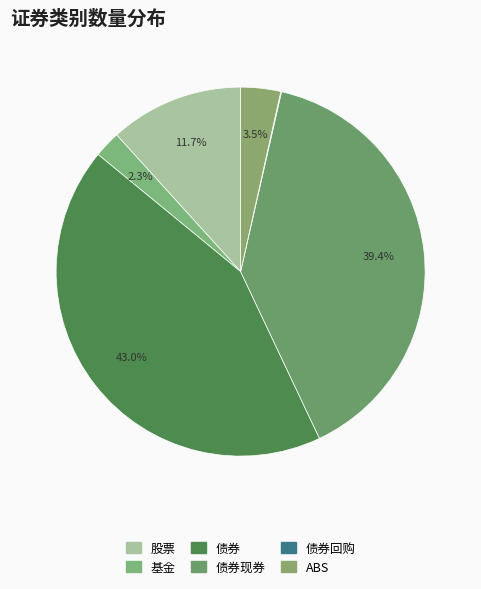

How many slices are in this pie chart?

6